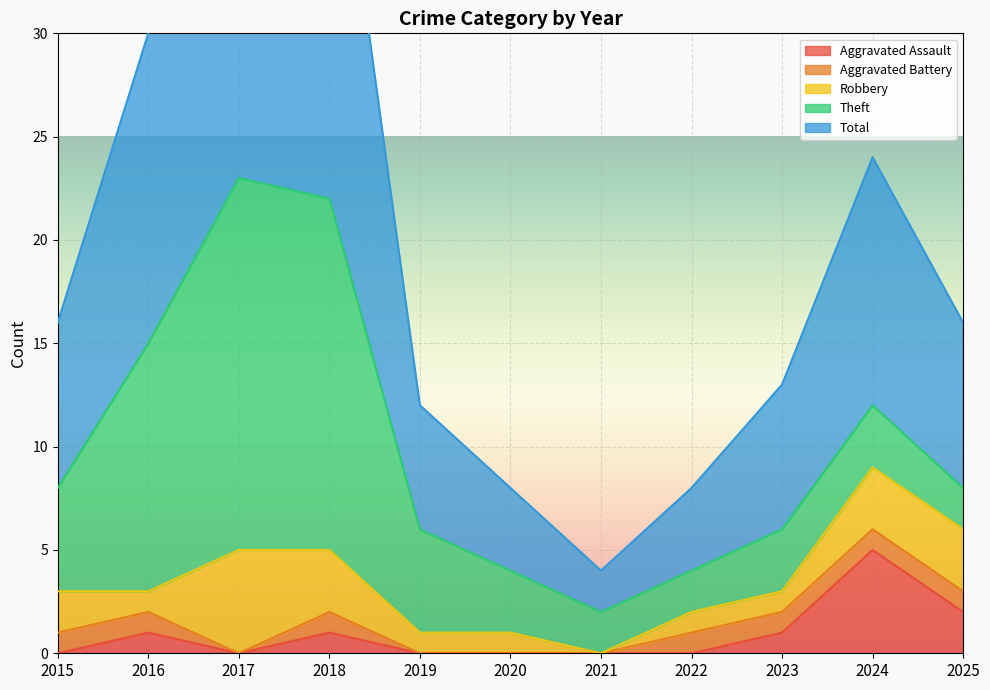

List the series in order of their peak value, highest first.

Total, Theft, Aggravated Assault, Robbery, Aggravated Battery